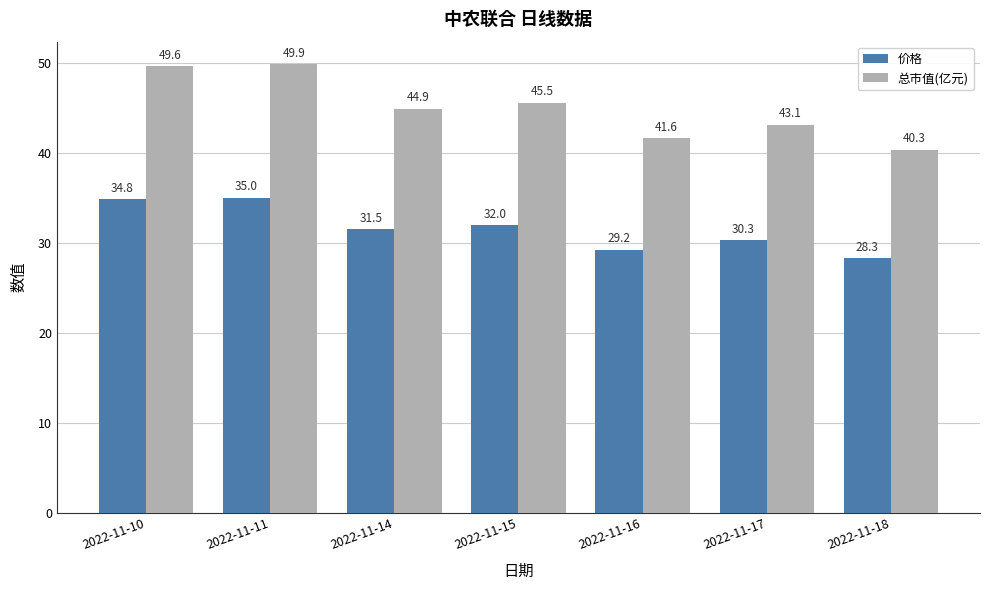

What is the average value of the 总市值(亿元) series?

45.0